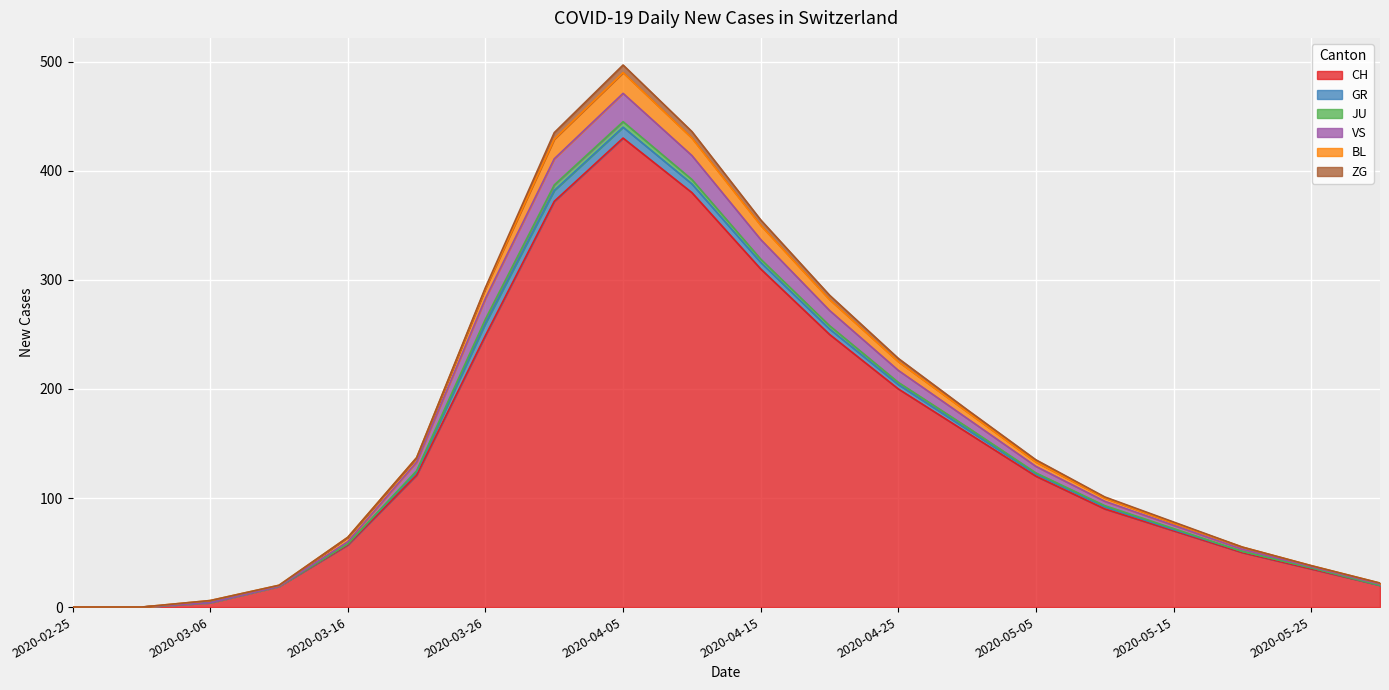

Where is CH nearest to the value 215?

2020-04-25